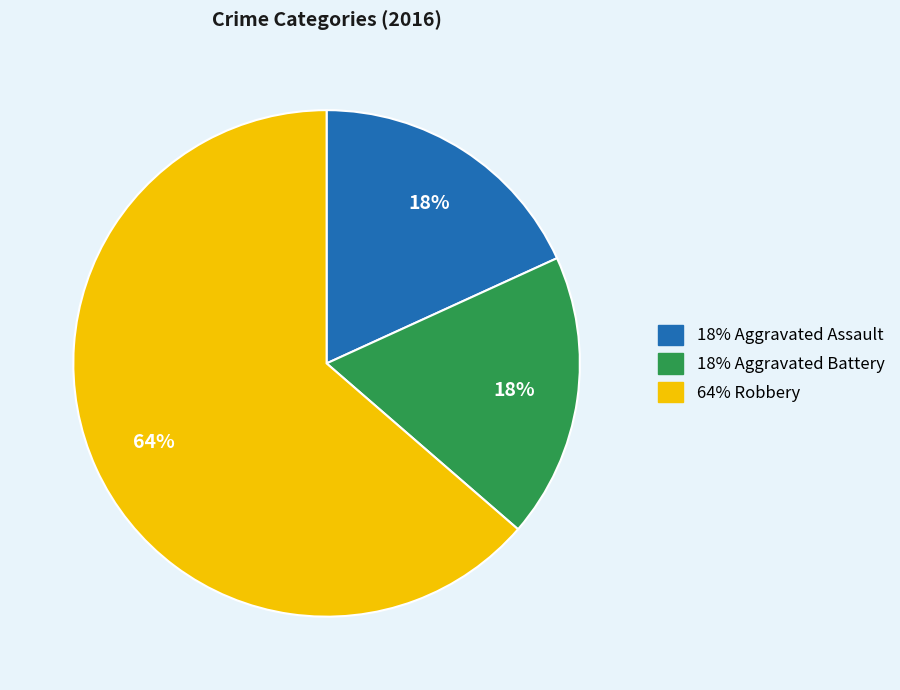

Does any single category account for the majority?

Yes